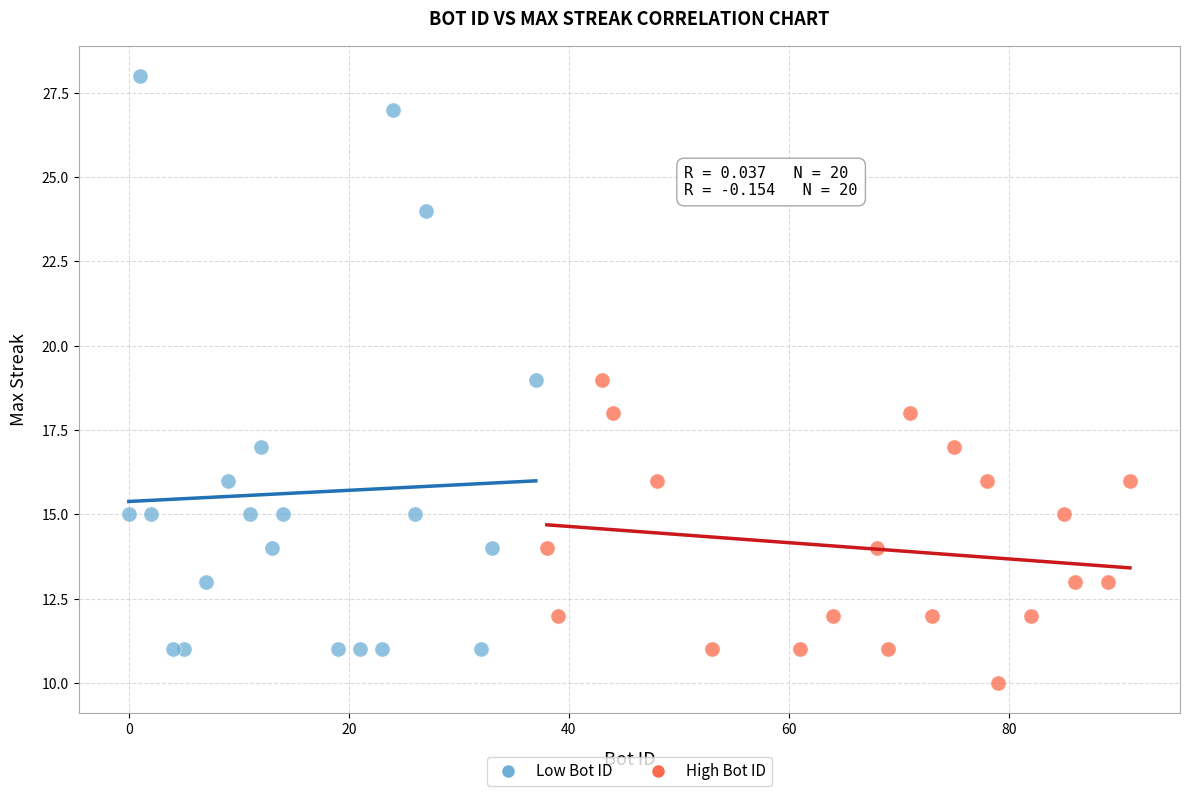

Which series reaches the maximum Y coordinate?

Low Bot ID